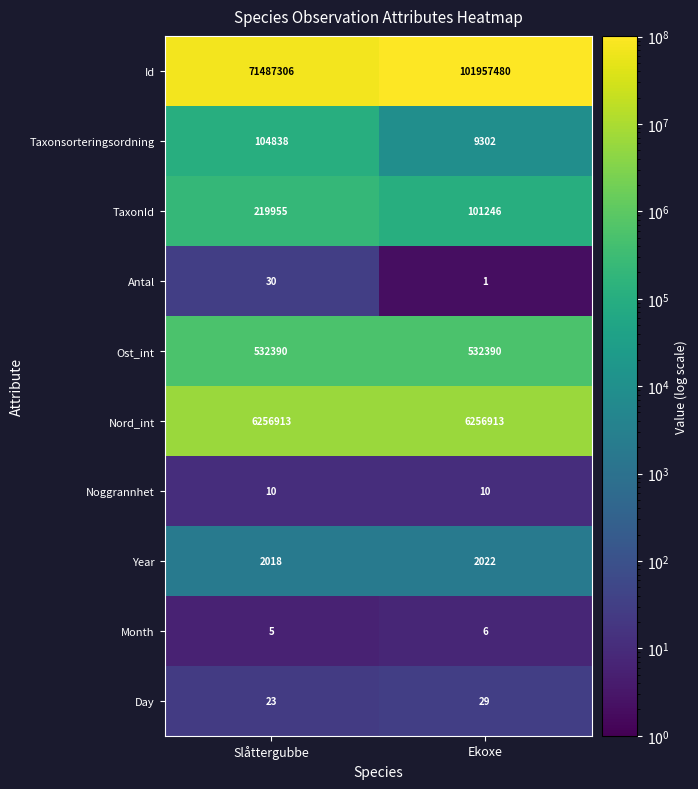

Rank the series at Slåttergubbe from lowest to highest value.

Month, Noggrannhet, Day, Antal, Year, Taxonsorteringsordning, TaxonId, Ost_int, Nord_int, Id